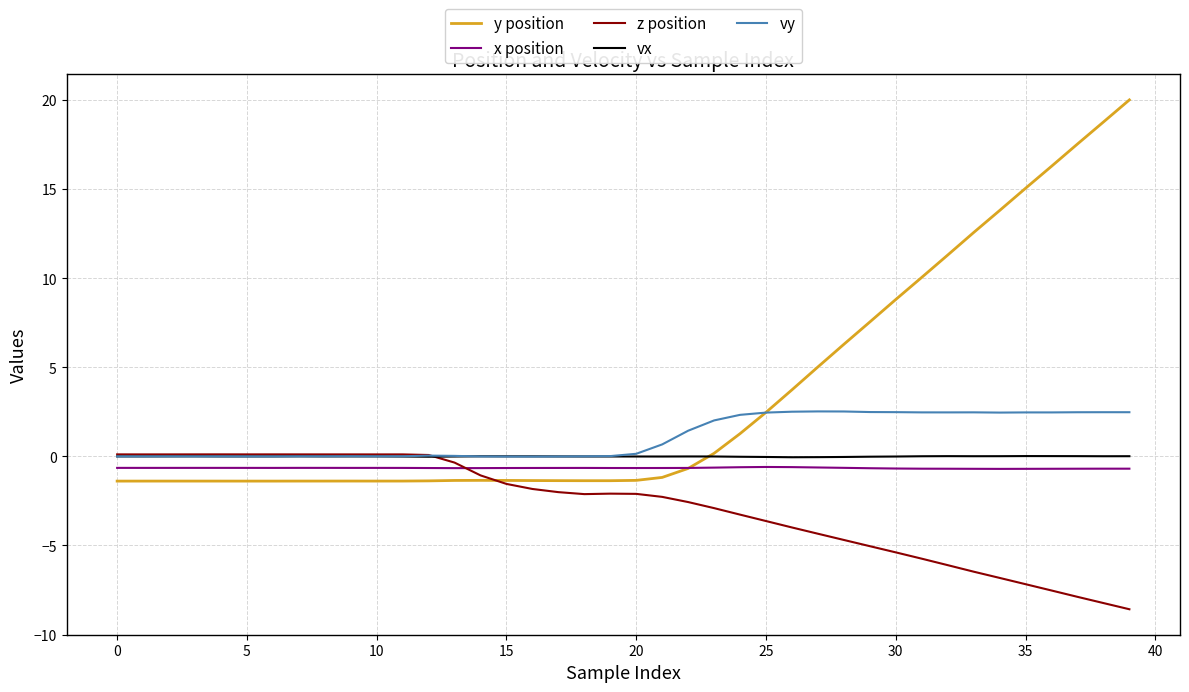

Which series has the largest total across all categories?

y position